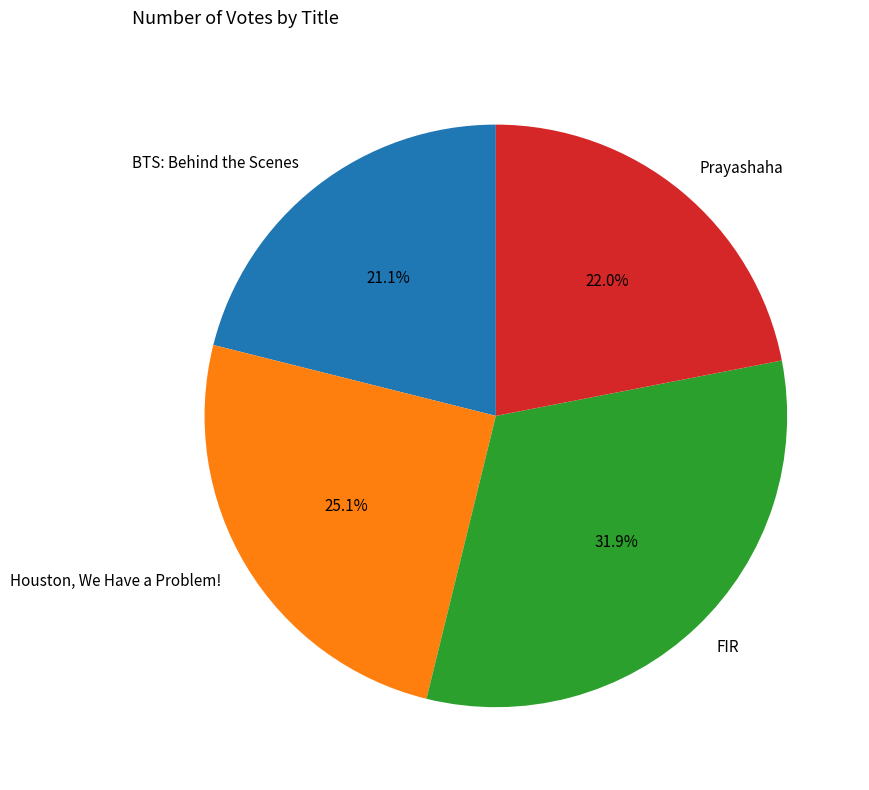

What percentage is the FIR slice, to the nearest percent?

32%